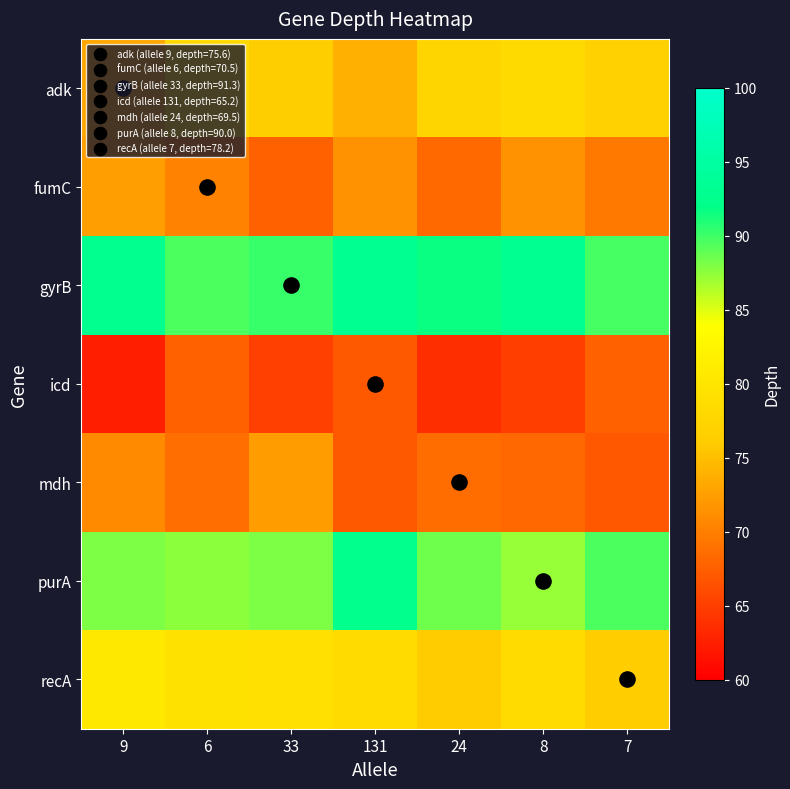

What is the spread (max minus min) of values at 7?

22.7